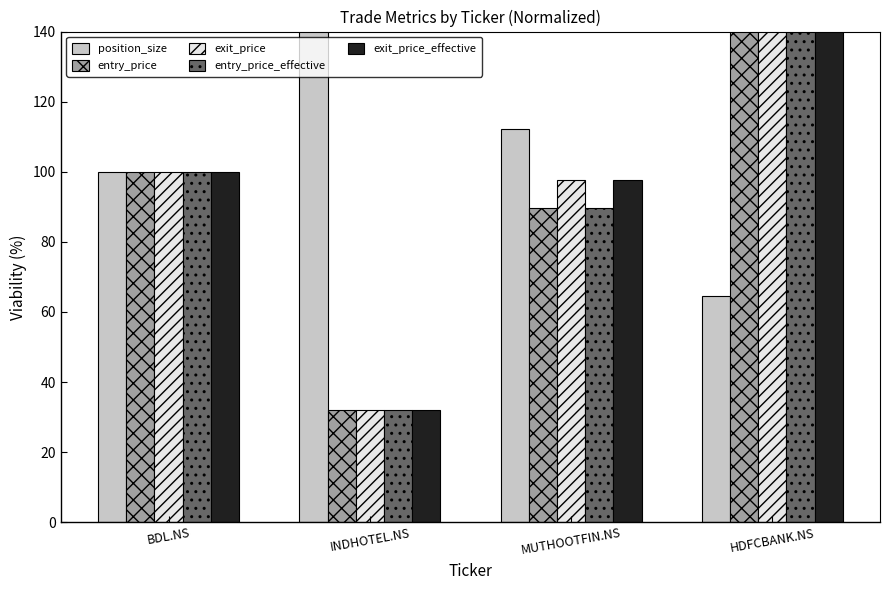

What is the value of the exit_price bar at the 3rd from the left?

97.6